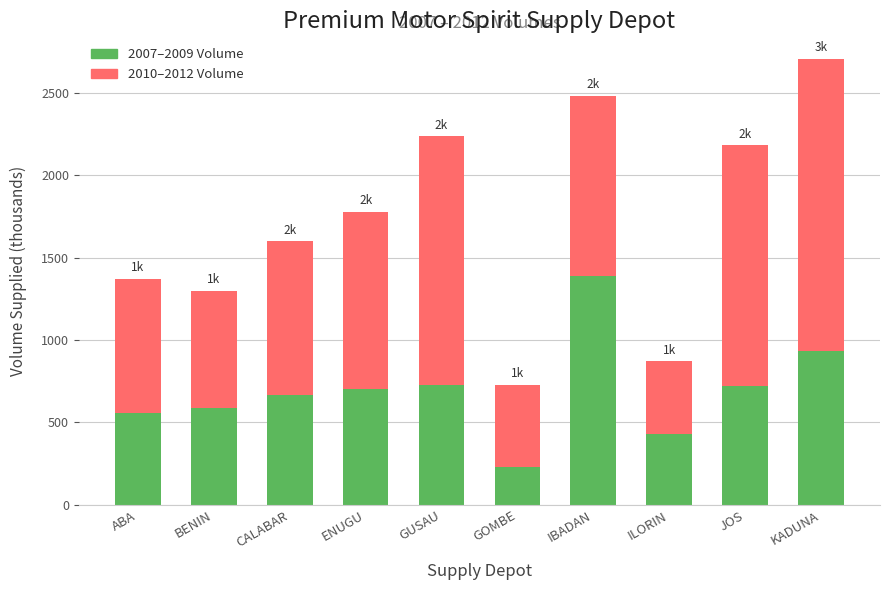

Which category has the lowest value in the 2007–2009 Volume series?

GOMBE